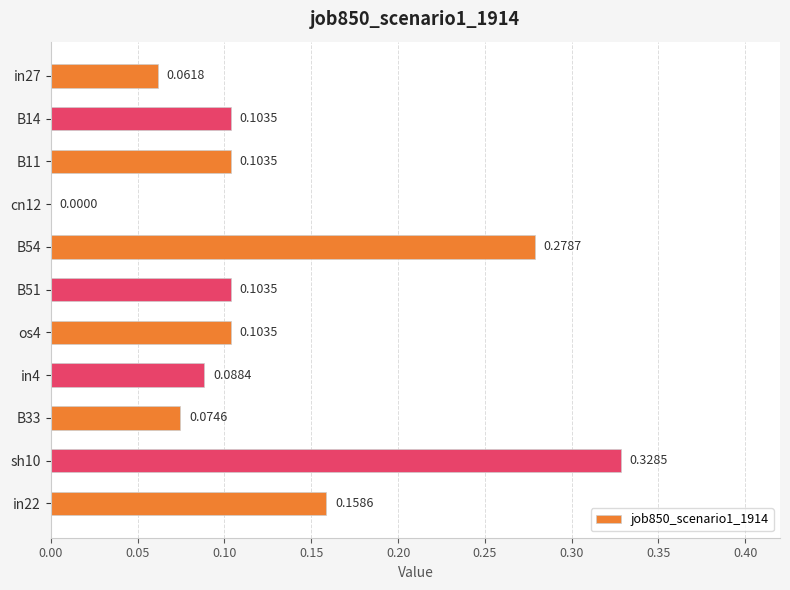

Between cn12 and B54, which is larger?

B54